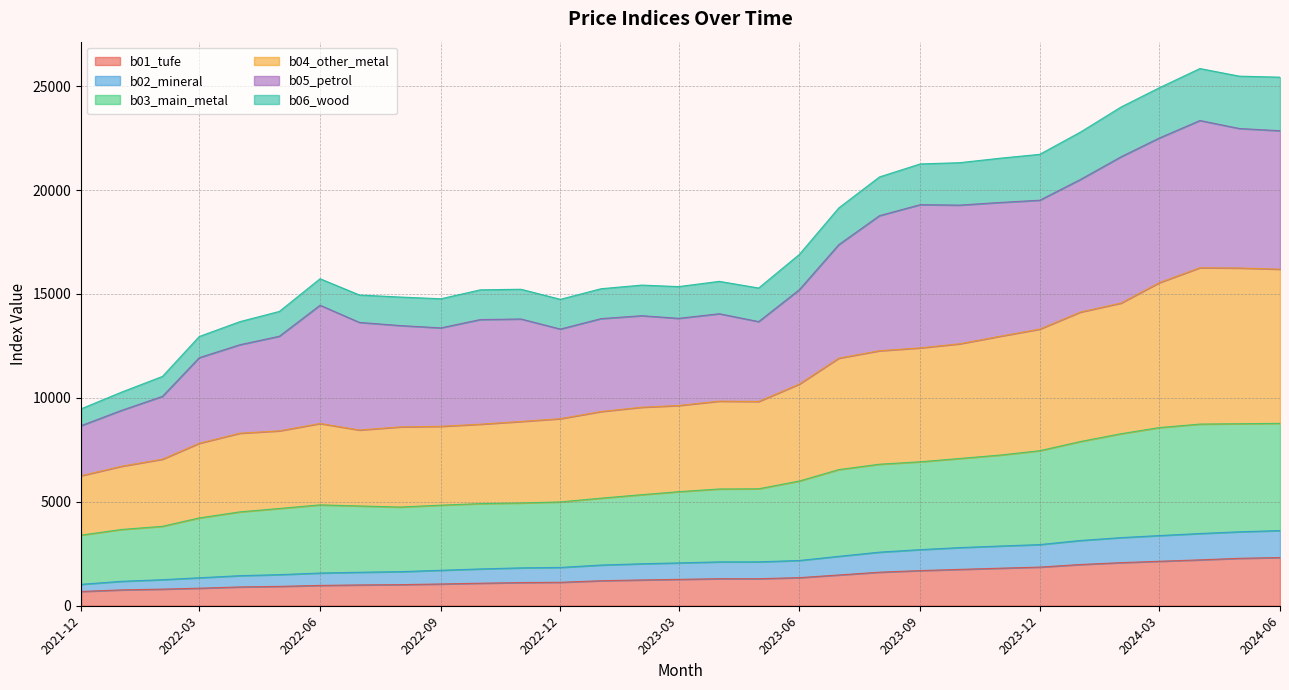

At which category is the sum across all series the highest?

2024-04-01